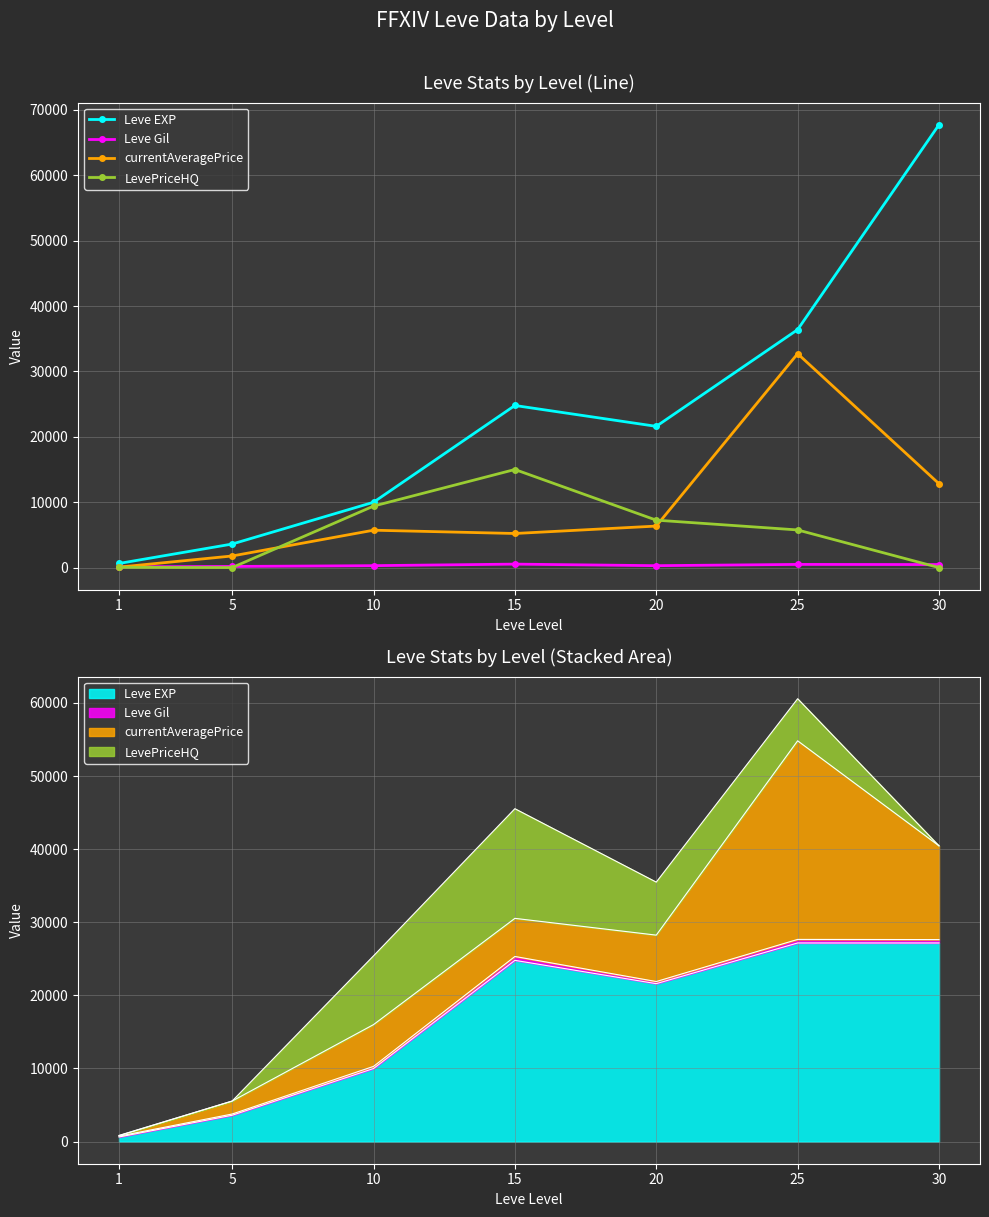

At how many categories does at least one series exceed 10341?

4